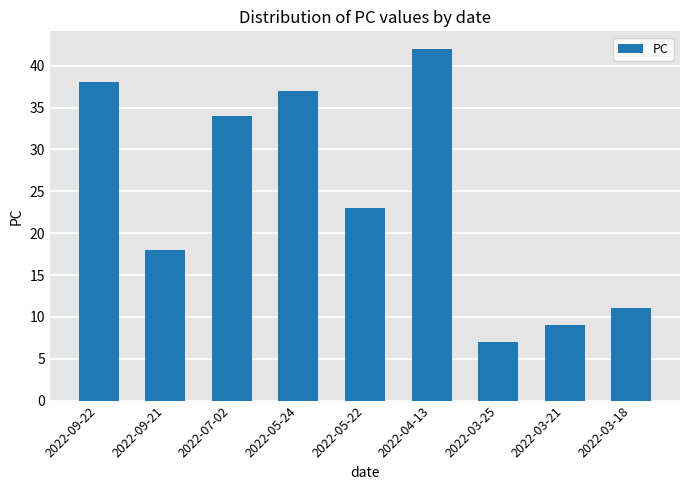

Are the bars horizontal?

No